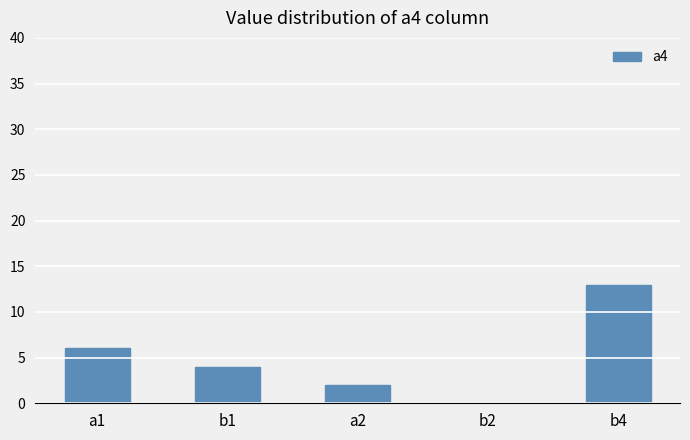

Between a1 and b1, which is larger?

a1